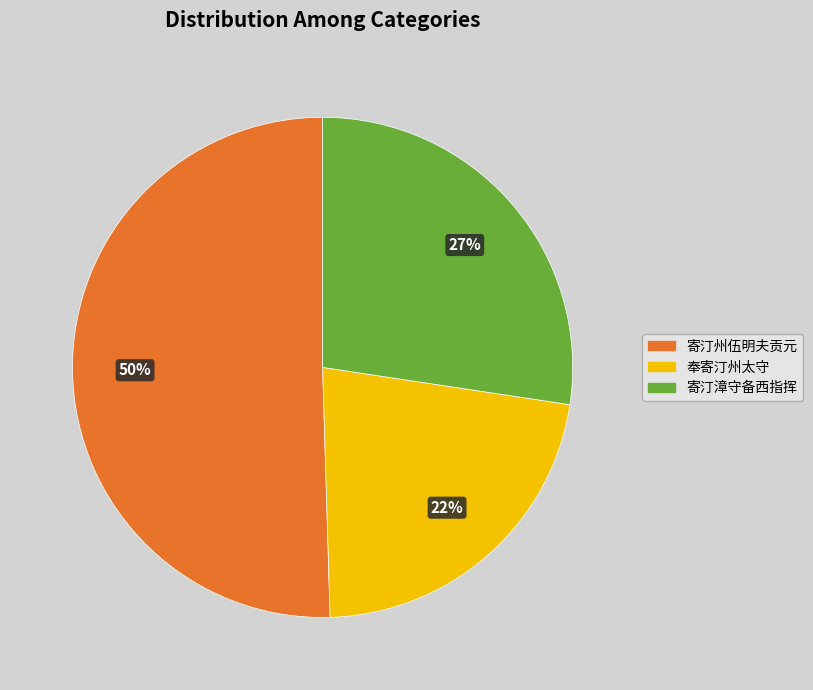

Combined, do 奉寄汀州太守 and 寄汀州伍明夫贡元 account for over 50%?

Yes